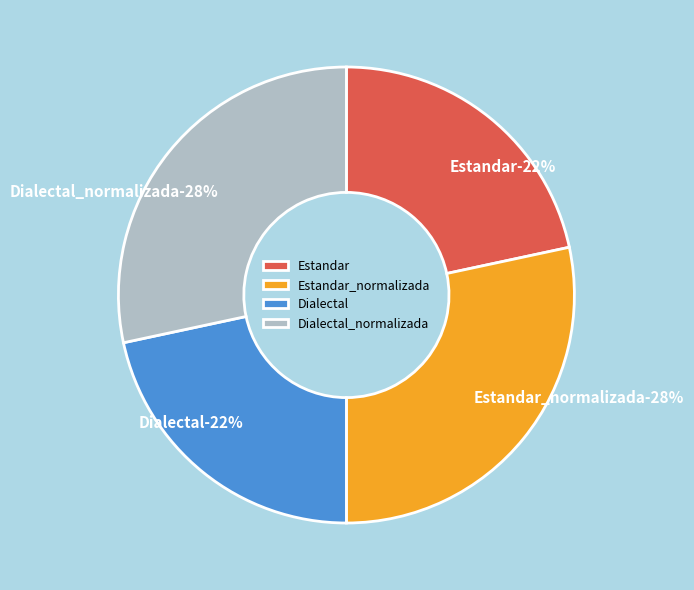

What percentage is the Estandar_normalizada slice, to the nearest percent?

28%